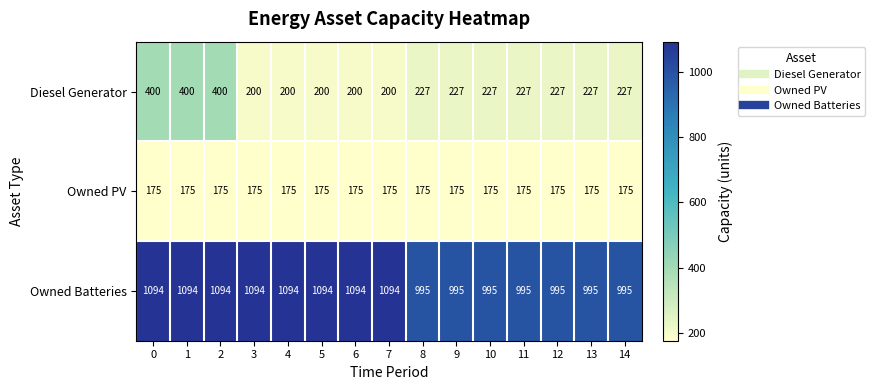

What is the difference between the second highest and second lowest values in the Diesel Generator series?

200